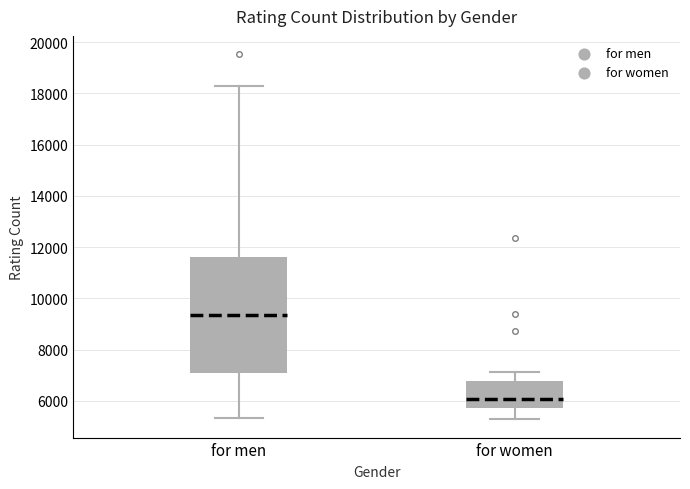

Reading left to right, transcribe this box plot: for each box, give where its median line is, the range the box spans, and where its two whiskers end, as read against the y-axis. The values are not printed on the chart, so give them approximately, as read against the axis.

for men: median 9400, box 7000 to 11600, whiskers 5400 to 18200
for women: median 6000, box 5800 to 6800, whiskers 5200 to 7200